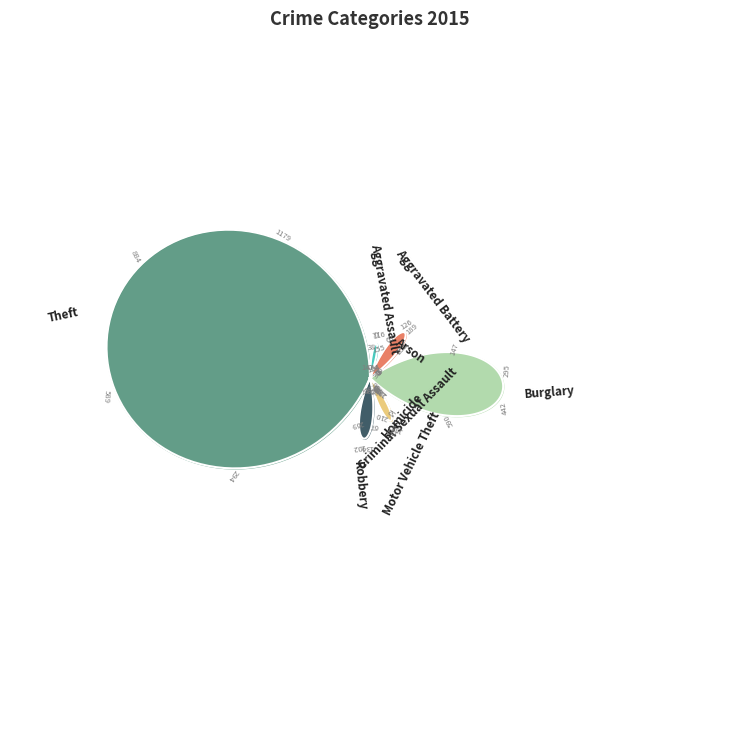

Which category has the smallest portion of the pie?

Arson